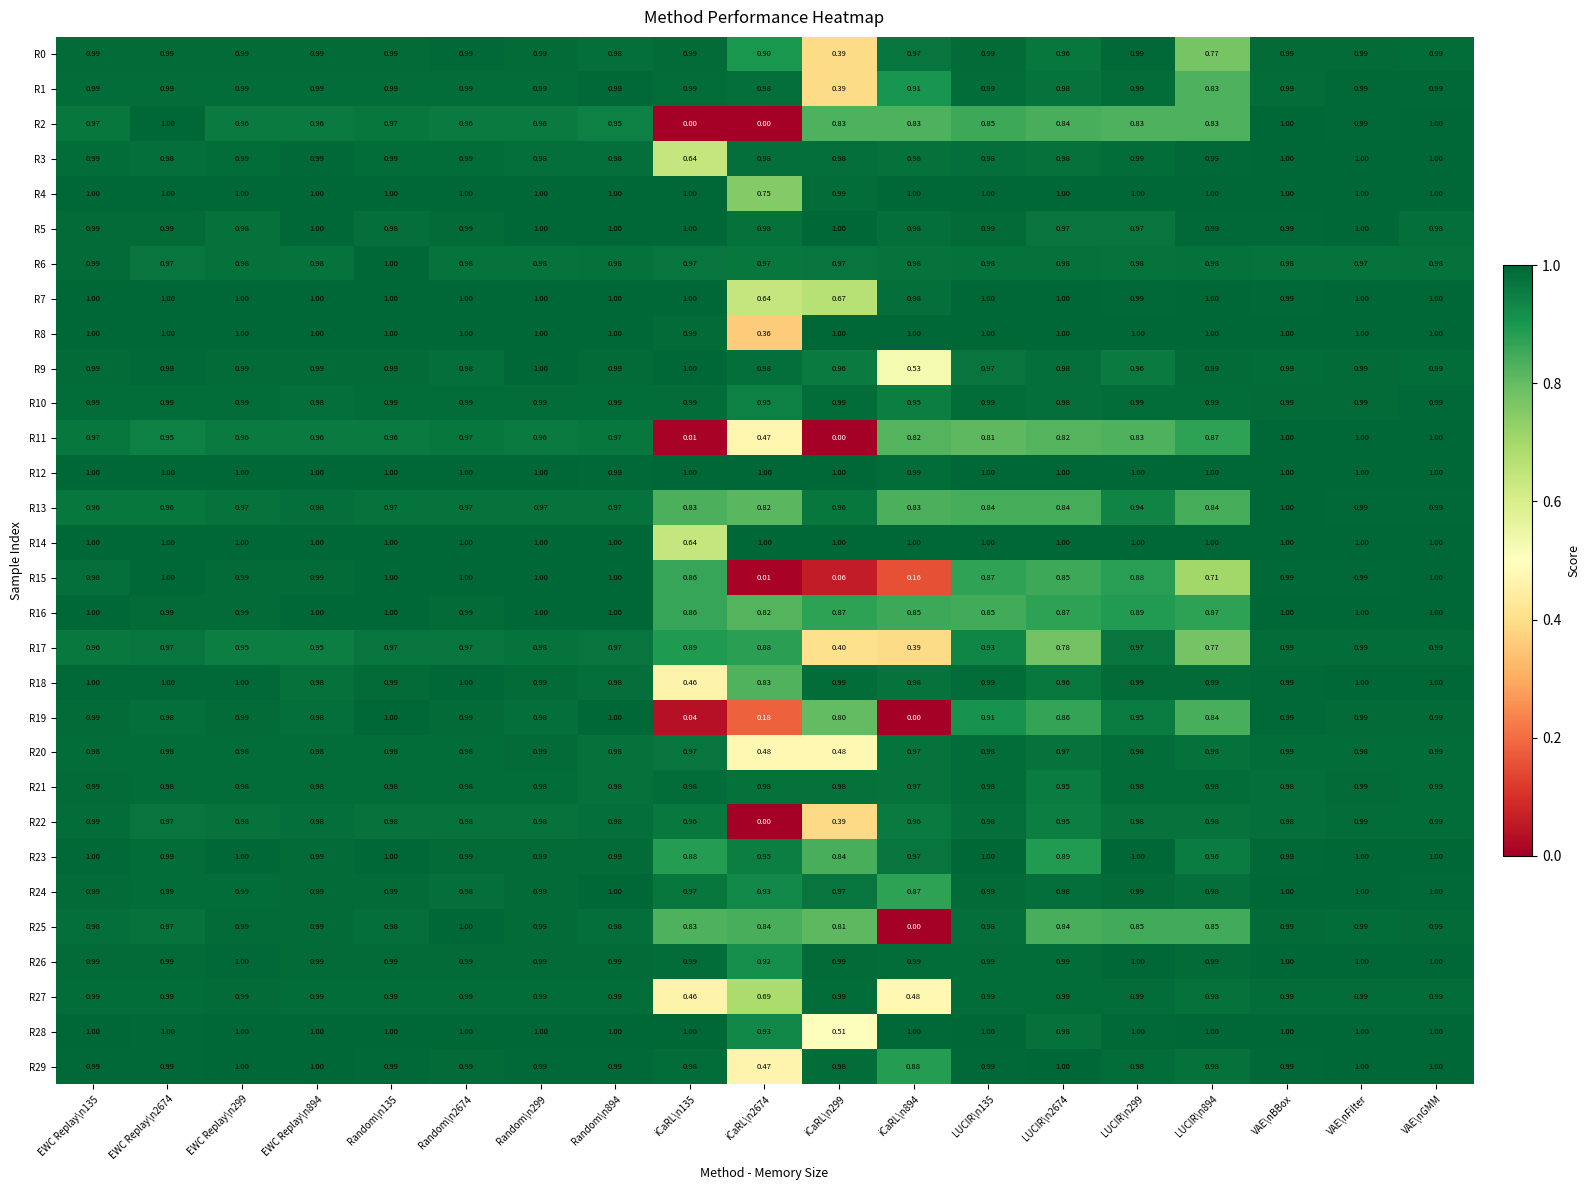

At which category is the sum across all series the highest?

VAE\nGMM